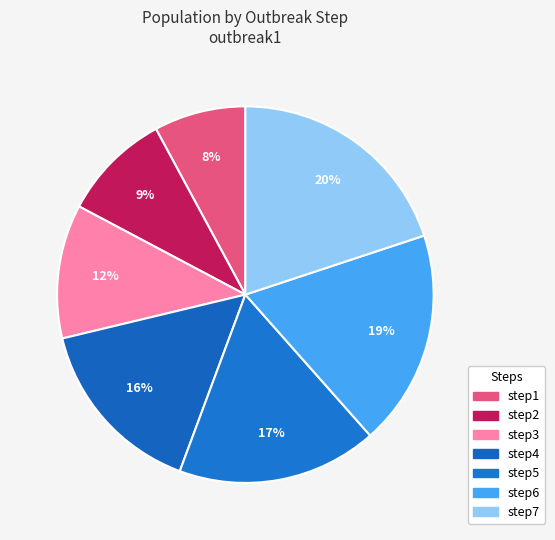

True or false: step6 accounts for 25% of the total.

False